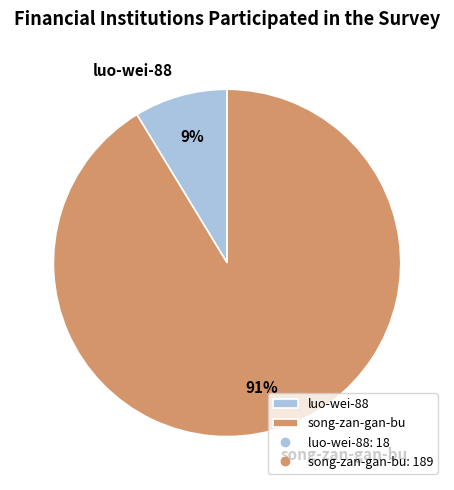

Is it true that song-zan-gan-bu is 91% of the pie?

True